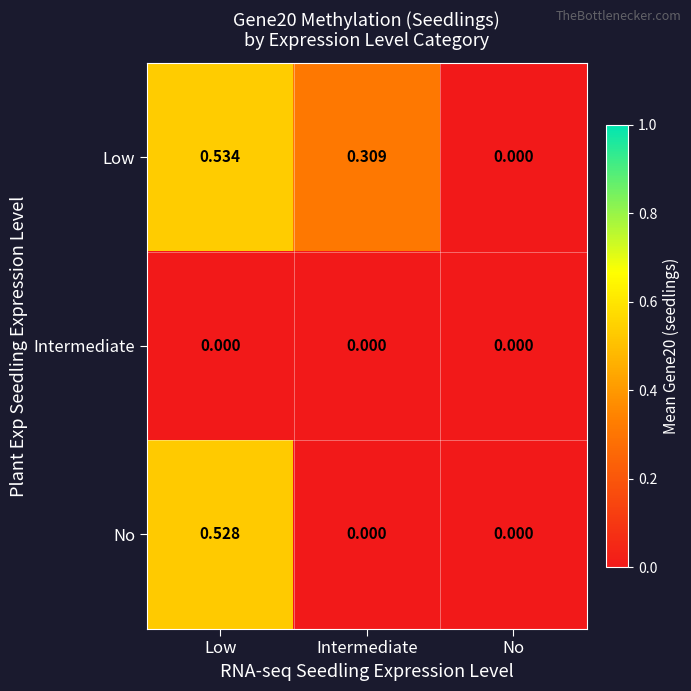

Count the number of categories in the chart.

3